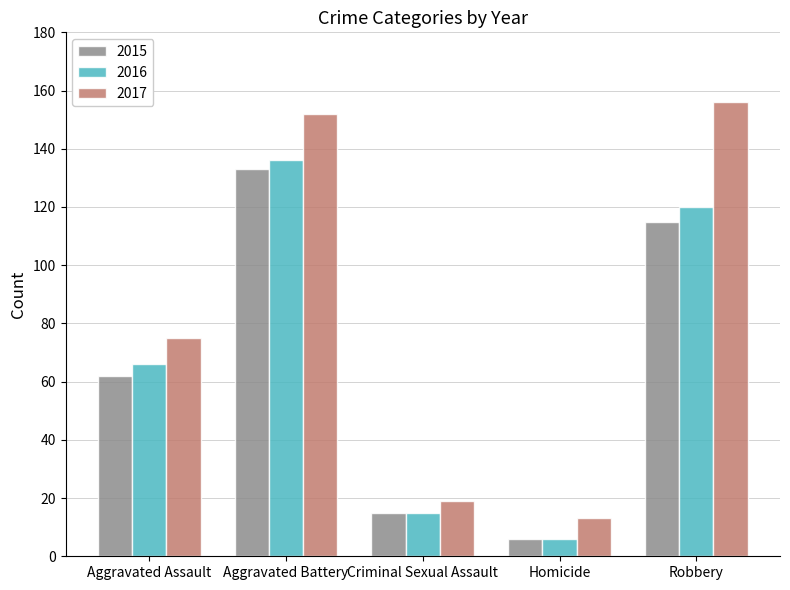

What are all the series names shown in the legend?

2015, 2016, 2017